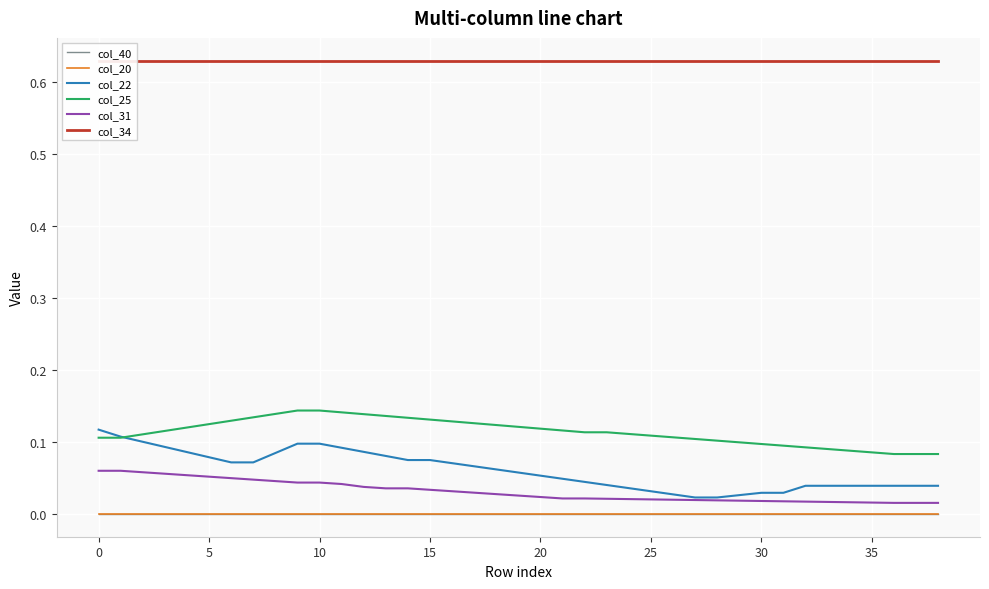

True or false: col_40 has a value of 0.0 at 20.

True